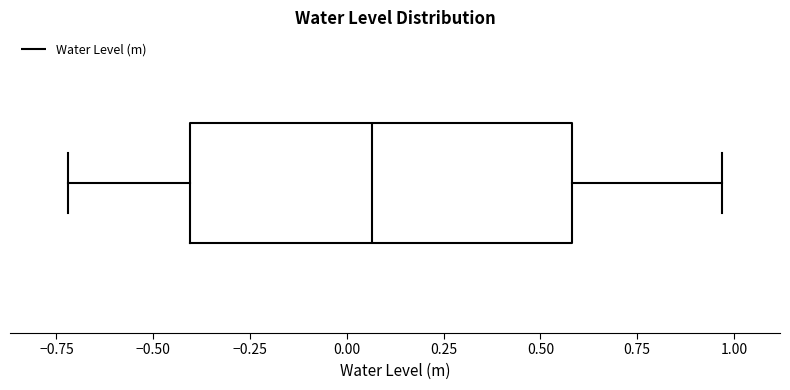

Where is the right edge of the box on the x-axis? The values are not printed on the chart, so give them approximately, as read against the axis.

0.60